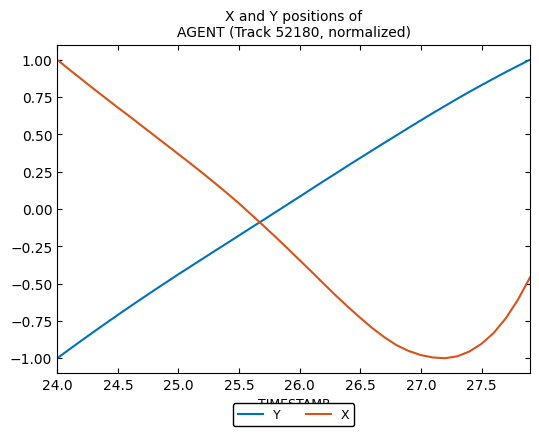

True or false: X has more than 1 points higher than both neighbors.

False